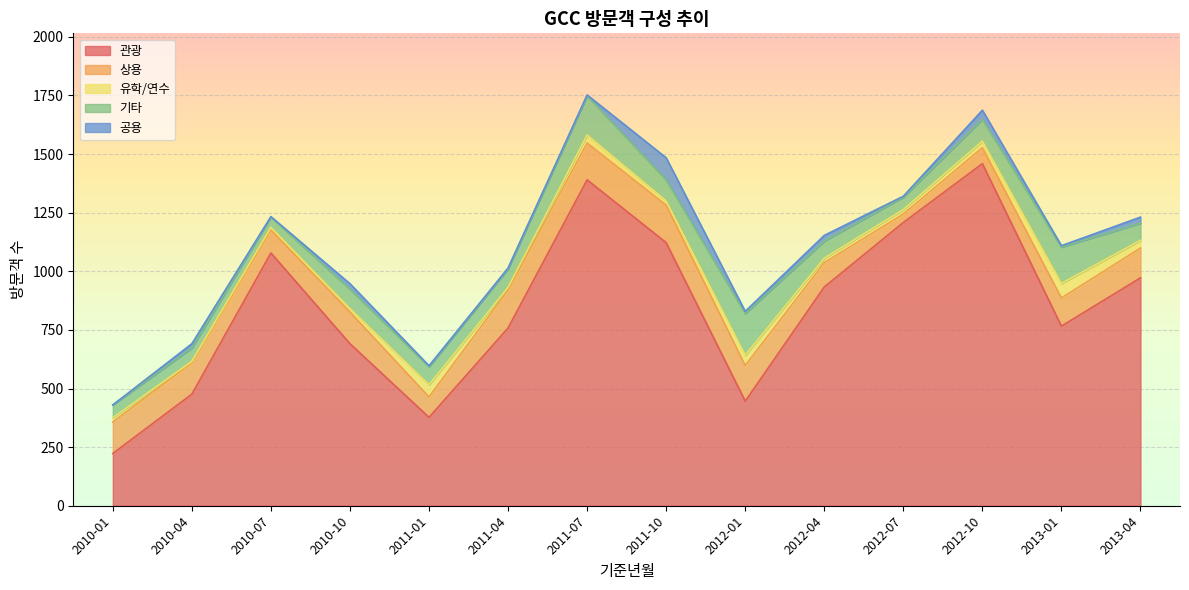

Count the number of data series in this chart.

5